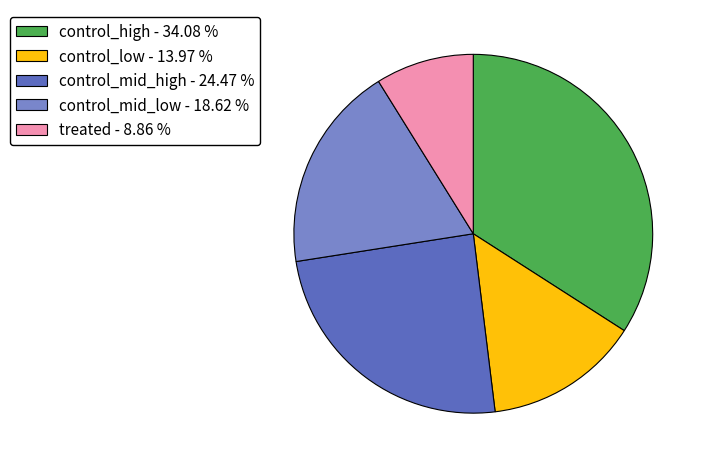

Which has a higher value, control_high - 34.08 % or control_mid_high - 24.47 %?

control_high - 34.08 %